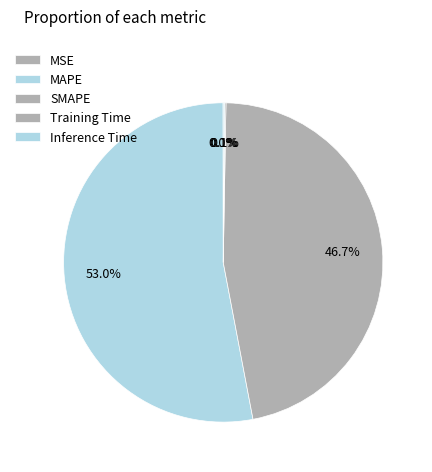

To the nearest percent, what is the combined percentage of SMAPE and MAPE?

100%